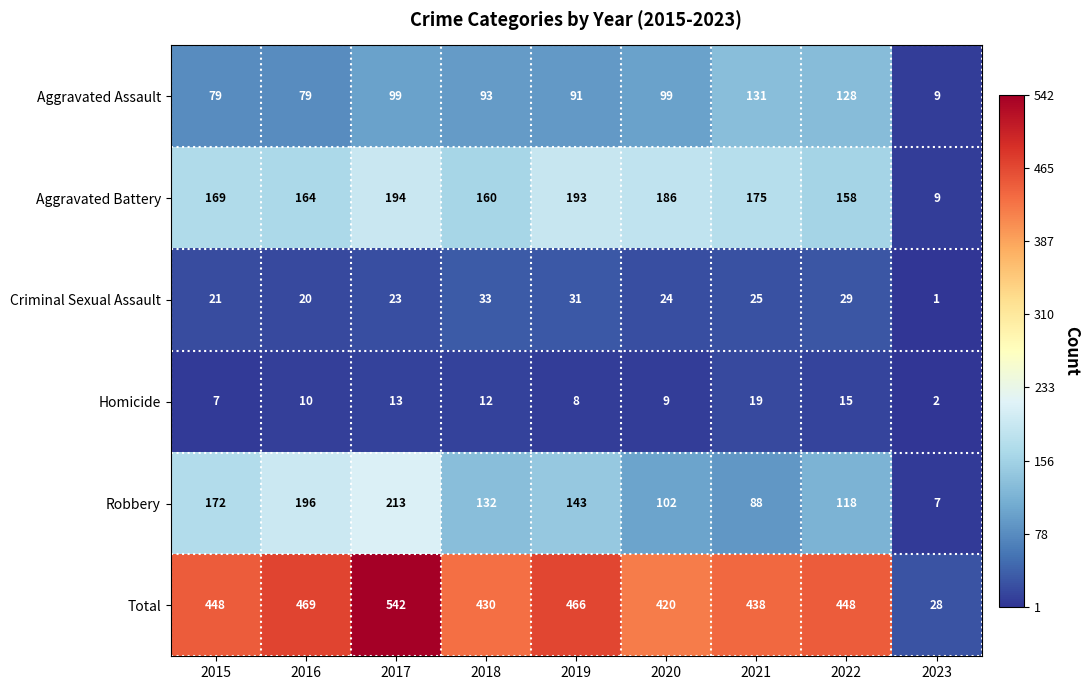

Which series changed the most between 2016 and 2022?

Robbery